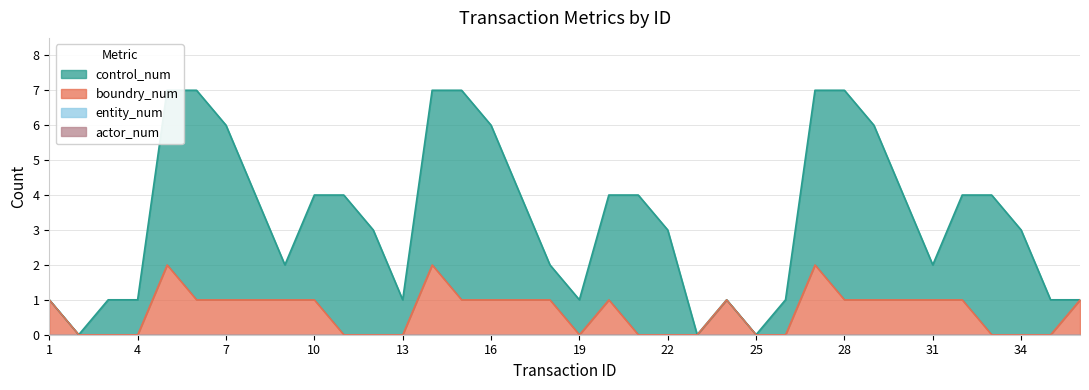

At which category does the chart reach its minimum across all series?

1